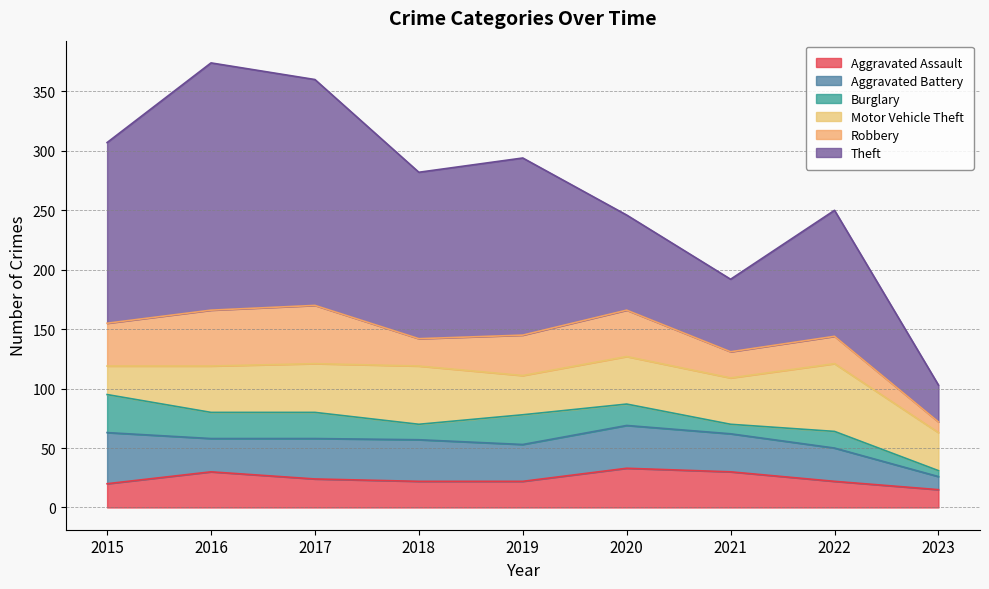

True or false: Motor Vehicle Theft and Aggravated Assault intersect in this chart.

False